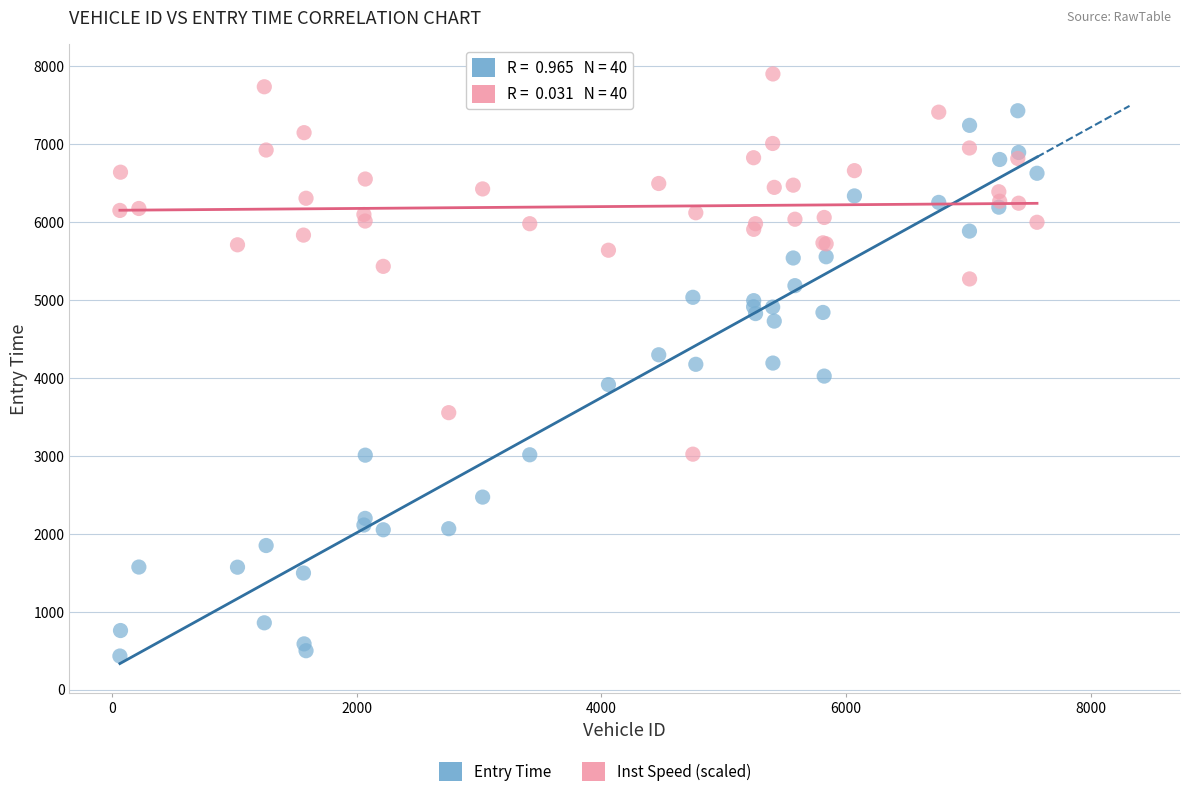

Which series has the widest spread of Y values?

Entry Time